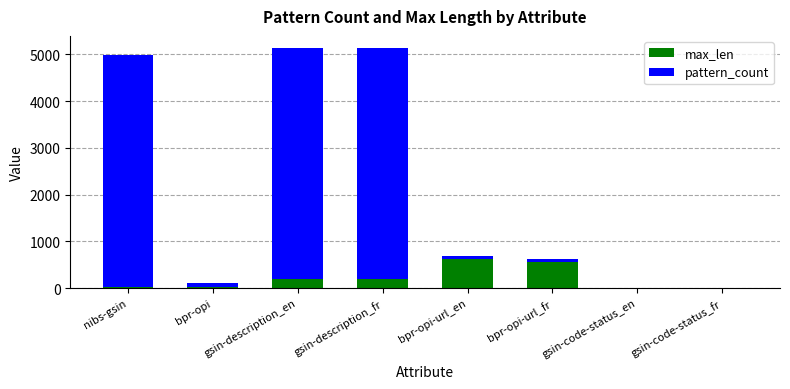

What is the sum of all max_len values?

1623